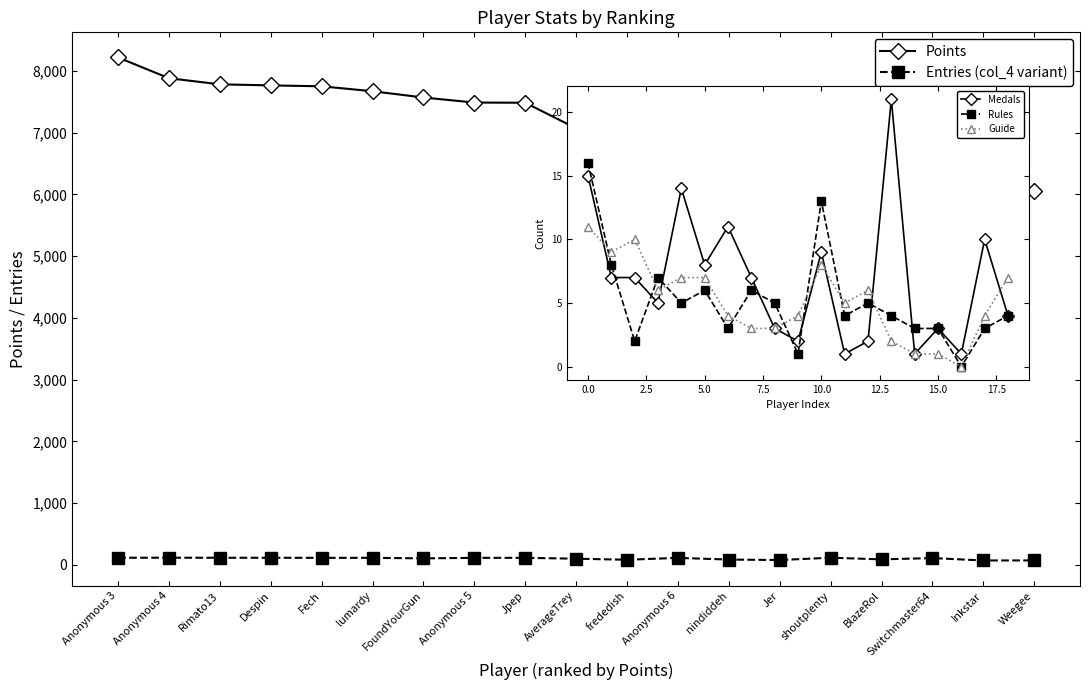

True or false: Guide and Points cross at least once.

False